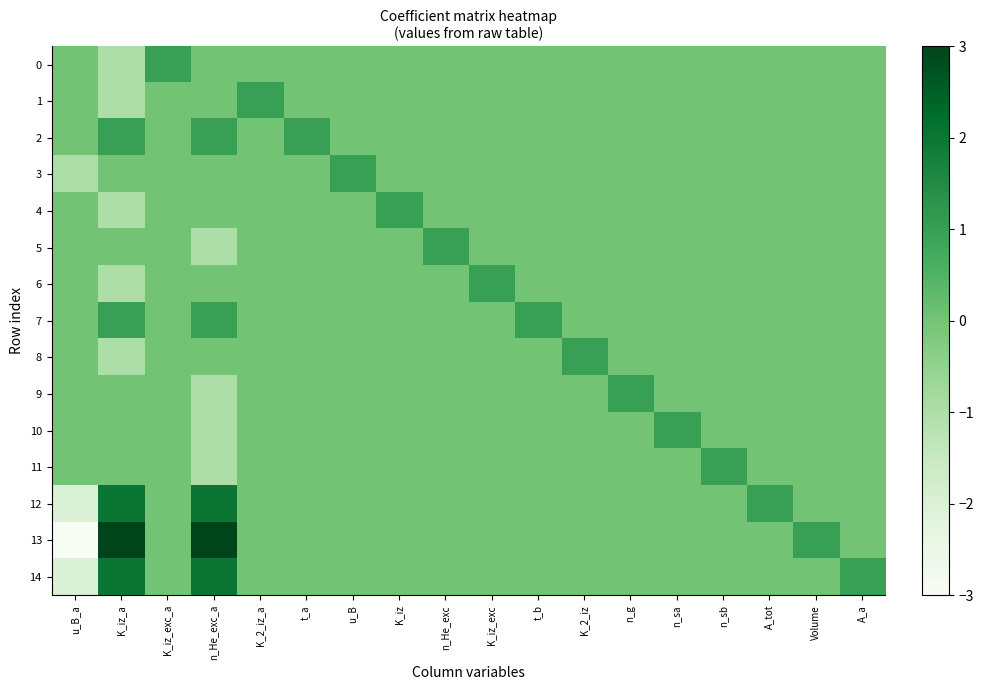

Rank the series by their maximum value, from highest to lowest.

13, 12, 14, 0, 1, 2, 3, 4, 5, 6, 7, 8, 9, 10, 11